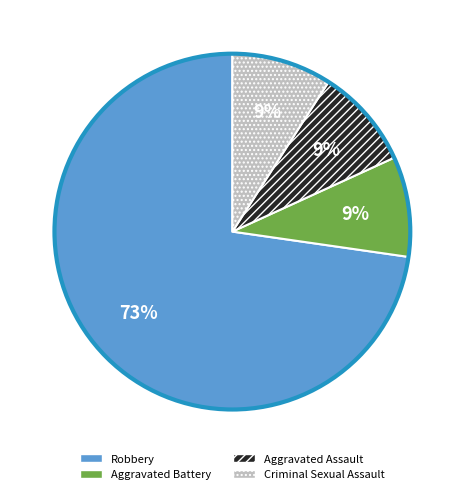

To the nearest percent, what is the combined percentage of Robbery and Aggravated Battery?

82%